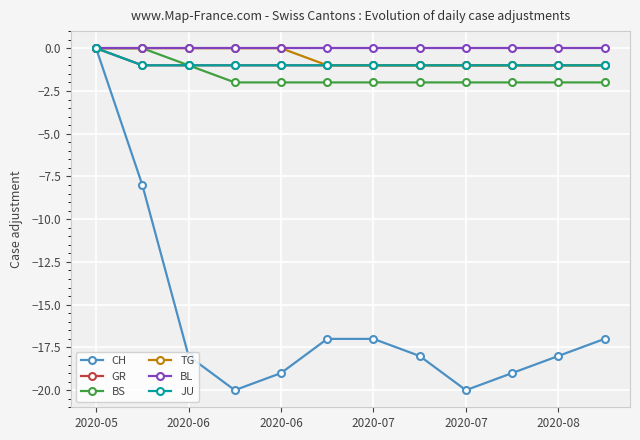

What is the difference between the maximum and minimum values in the BS series?

2